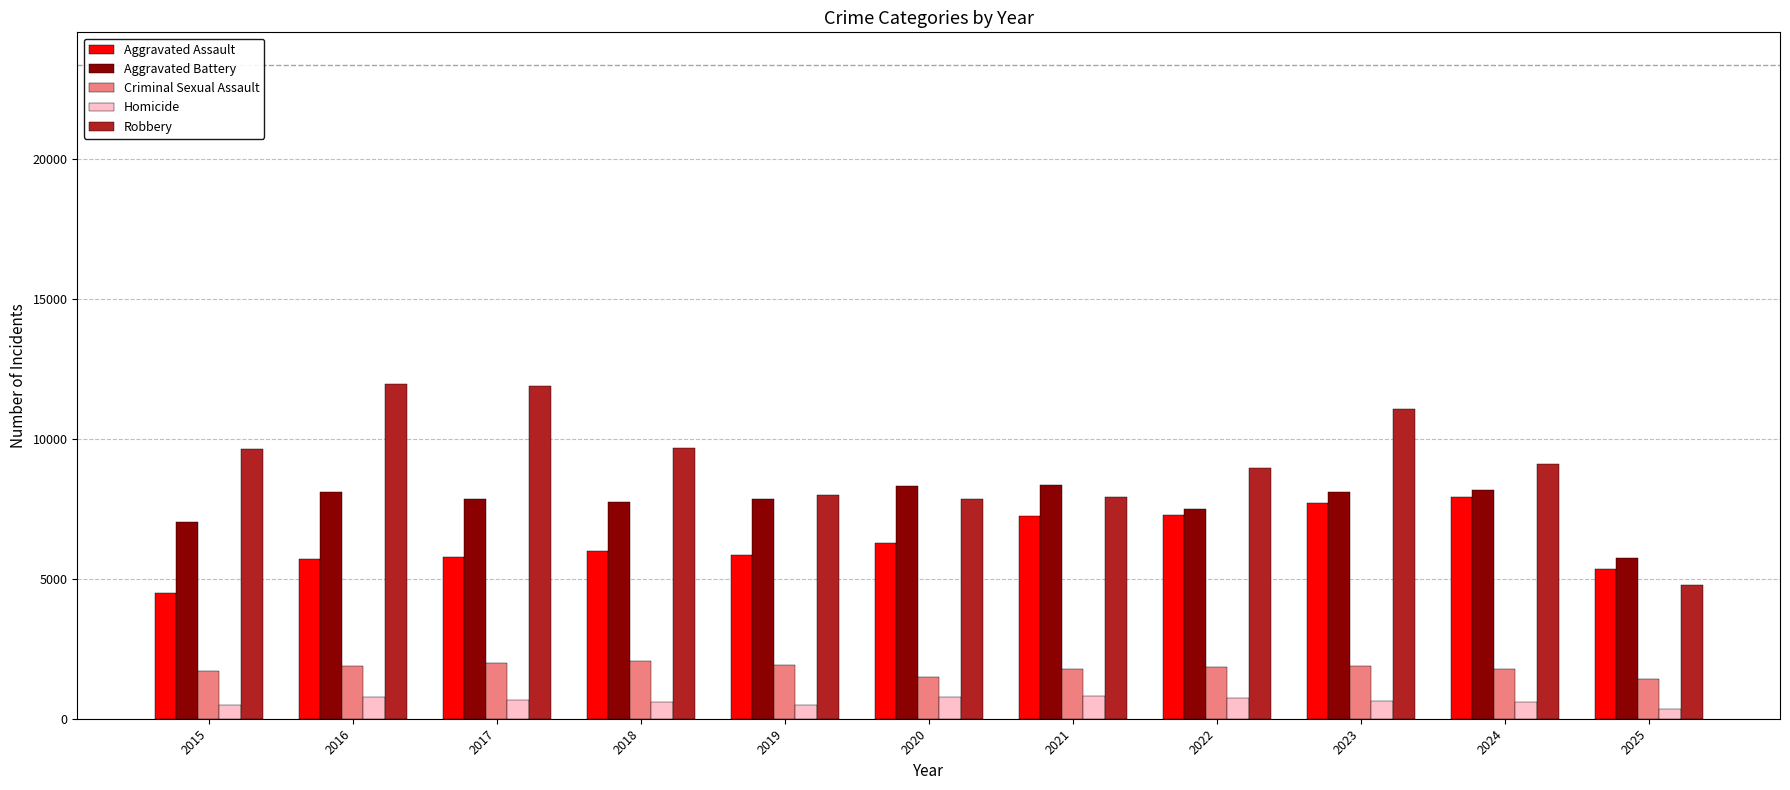

What is the difference between the maximum and minimum values in the Robbery series?

7195